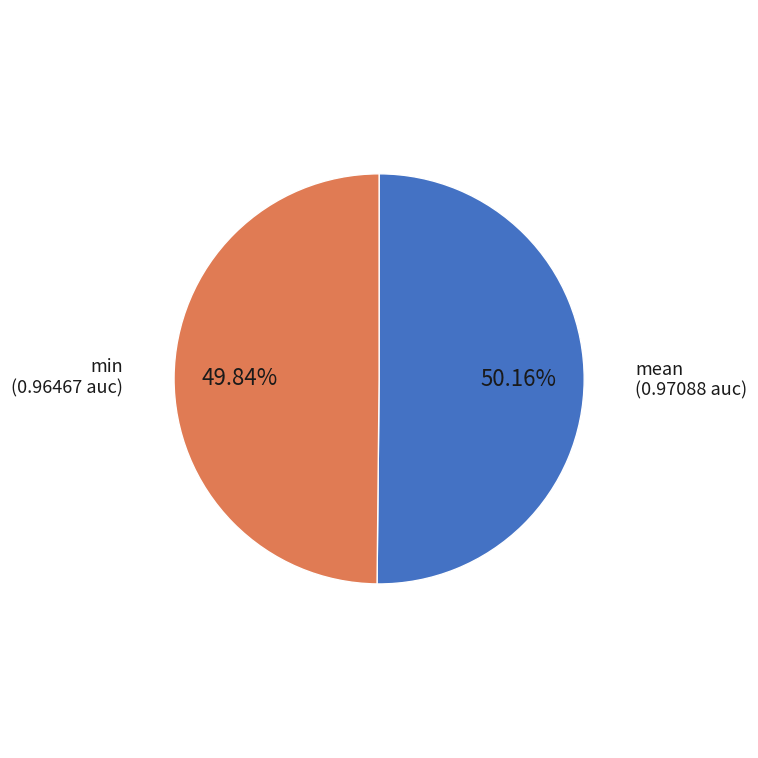

Is there any slice that represents more than half of the pie?

Yes